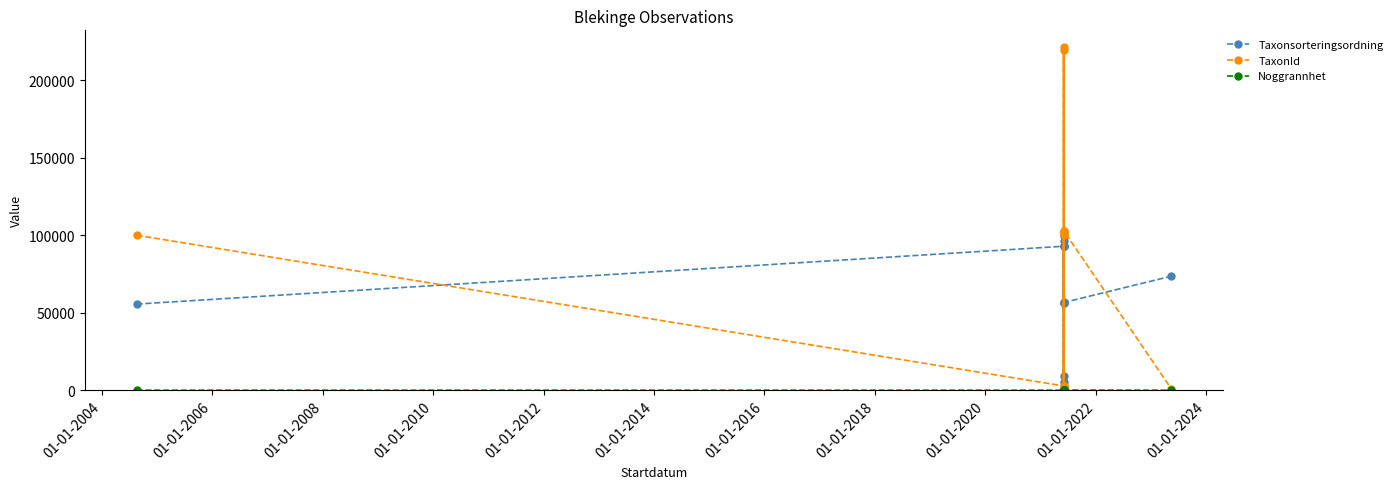

True or false: Taxonsorteringsordning and Noggrannhet cross at least once.

False